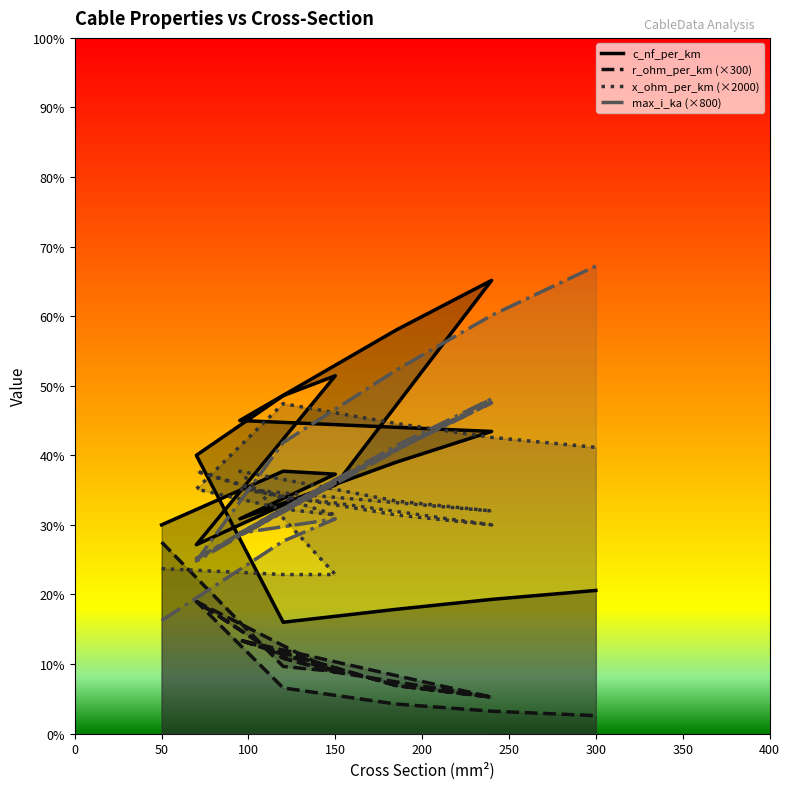

How many categories are shown in the chart?

19